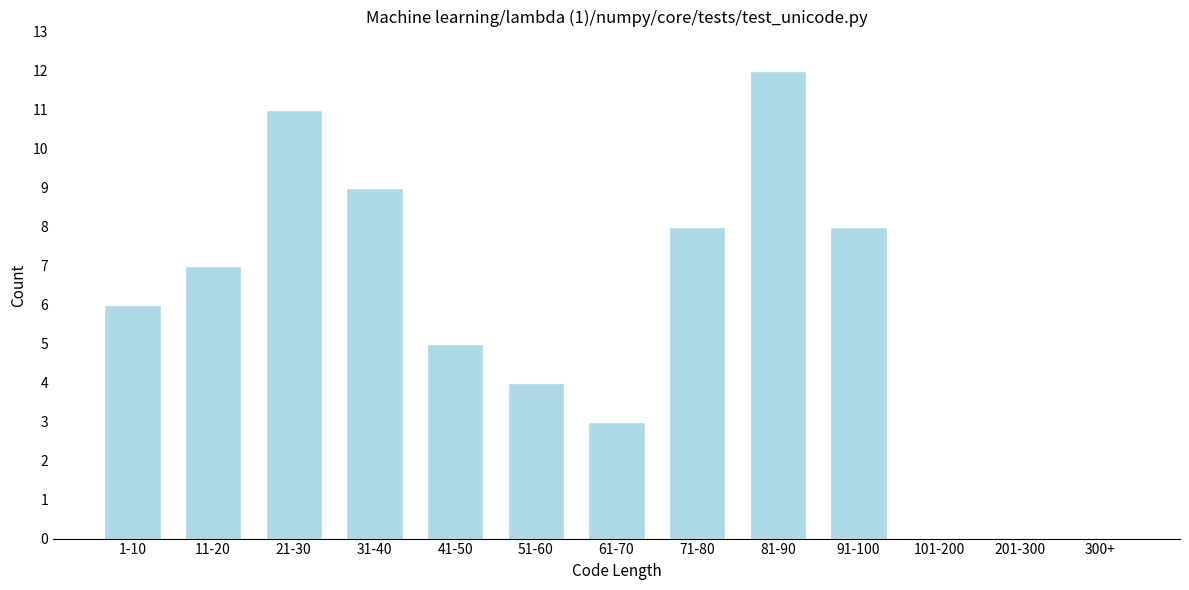

Reading right to left, extract all data points from this chart.

300+=0	201-300=0	101-200=0	91-100=8	81-90=12	71-80=8	61-70=3	51-60=4	41-50=5	31-40=9	21-30=11	11-20=7	1-10=6